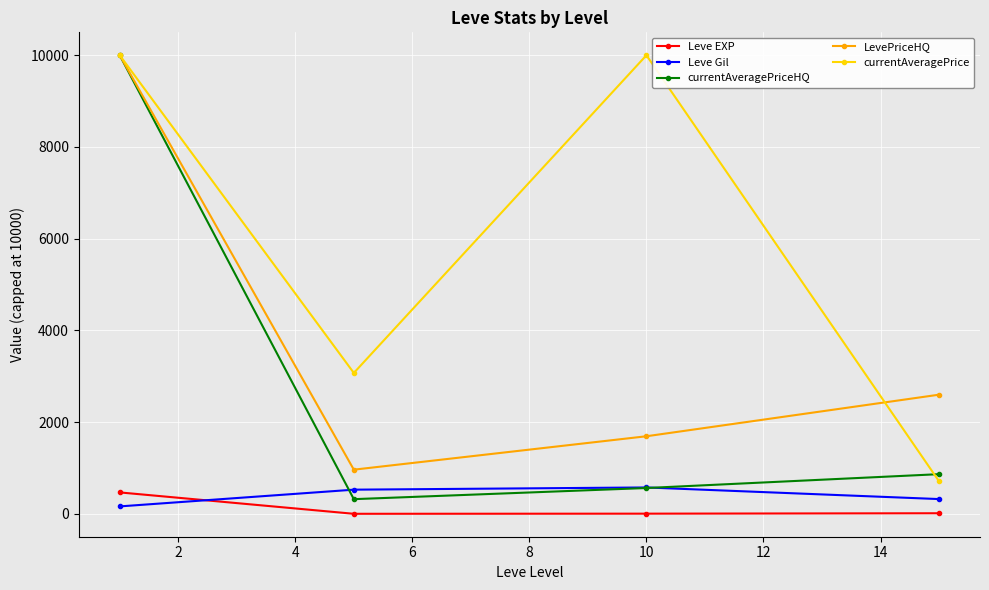

How many data points does each series have?

4